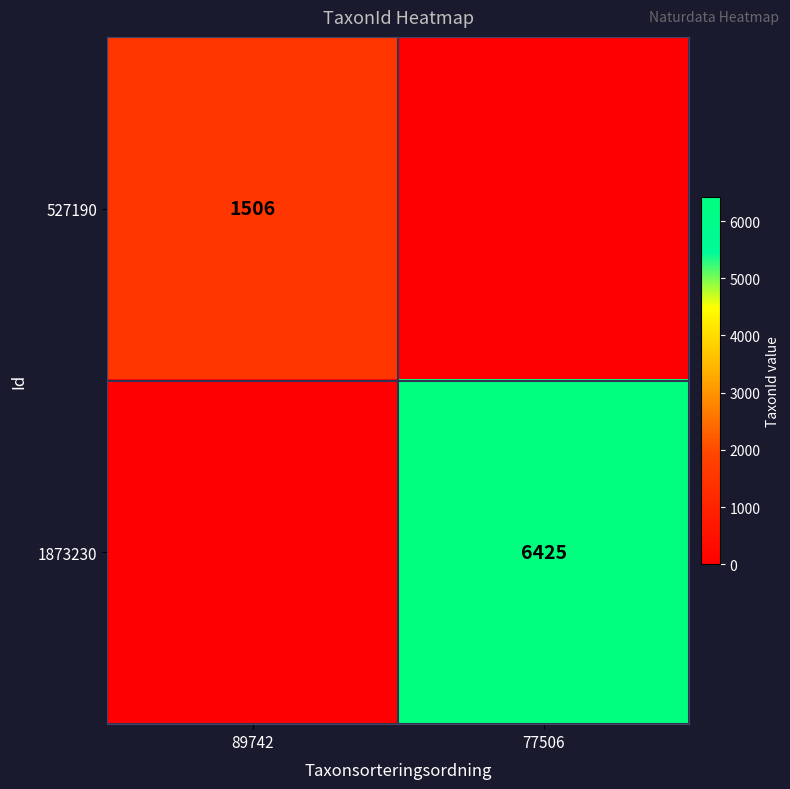

At how many categories does at least one series exceed 2922?

1